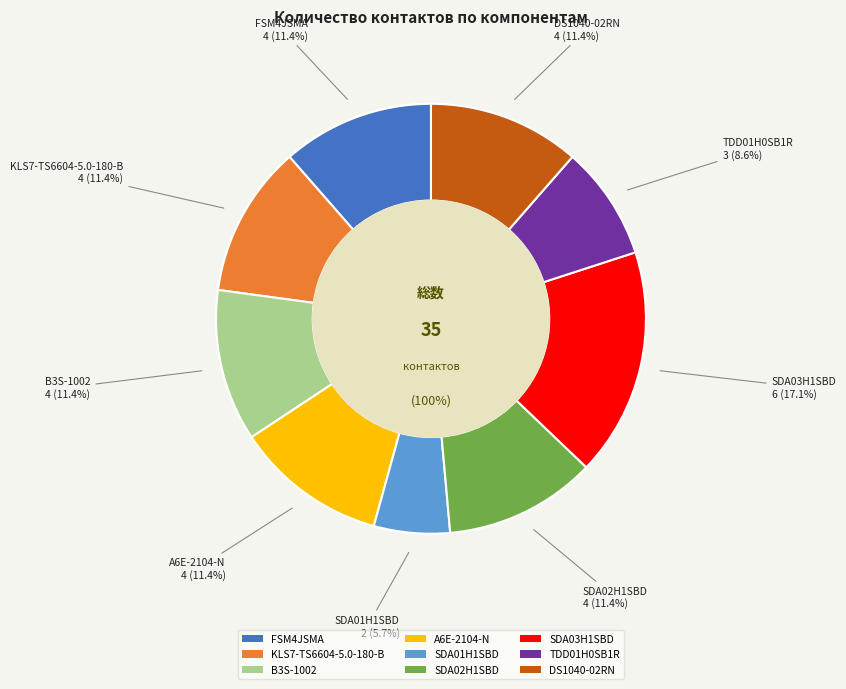

Does any single category account for the majority?

No